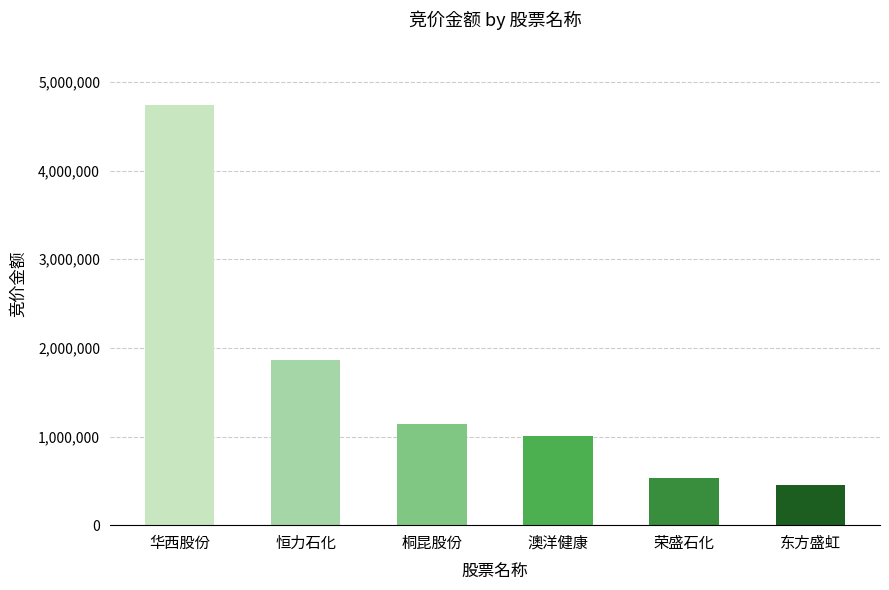

What is the sum of the values at 荣盛石化 and 桐昆股份?

1667758